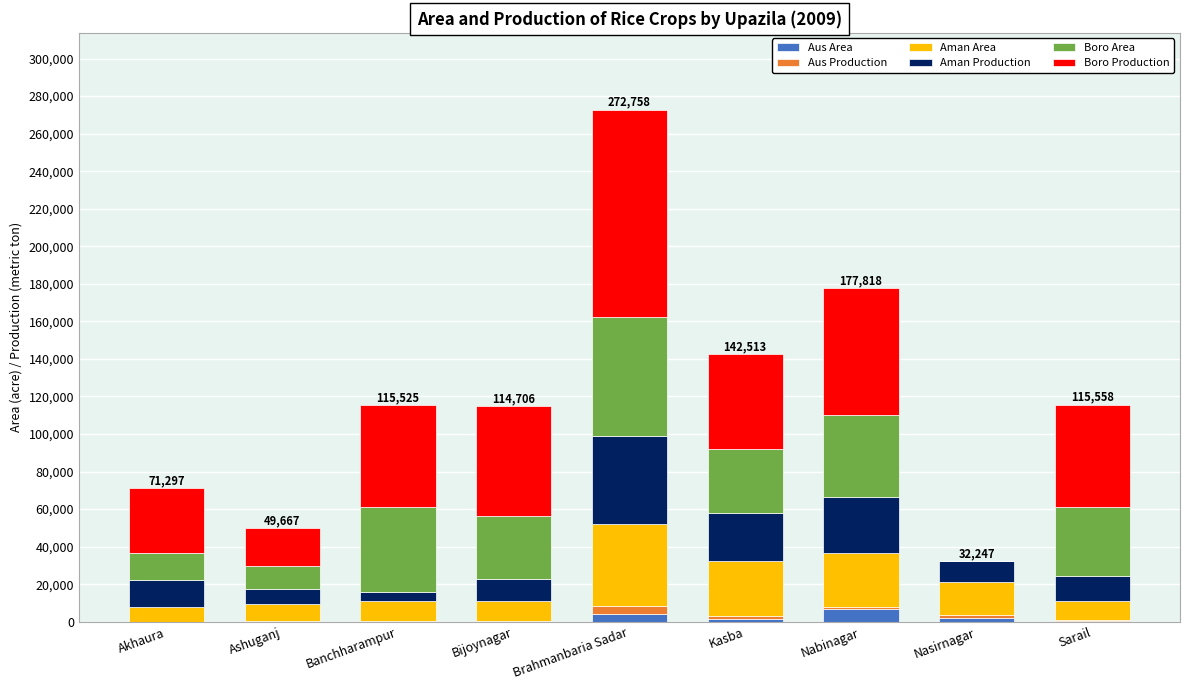

Are the bars horizontal?

No